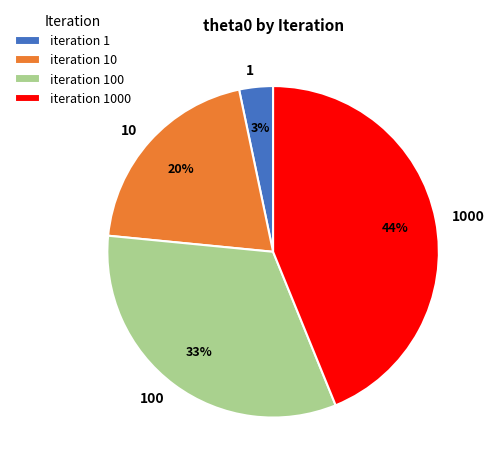

What is the smallest slice in the pie chart?

1